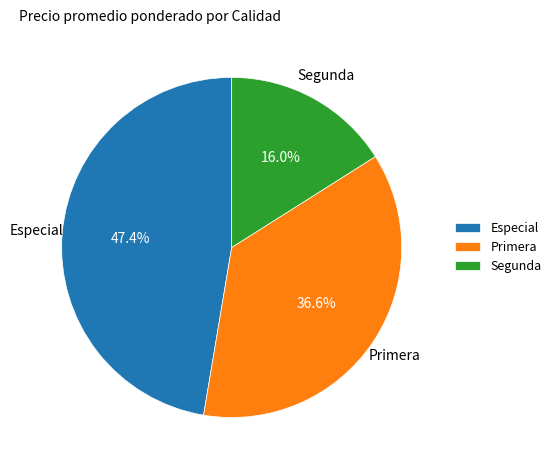

How many segments does this pie chart have?

3